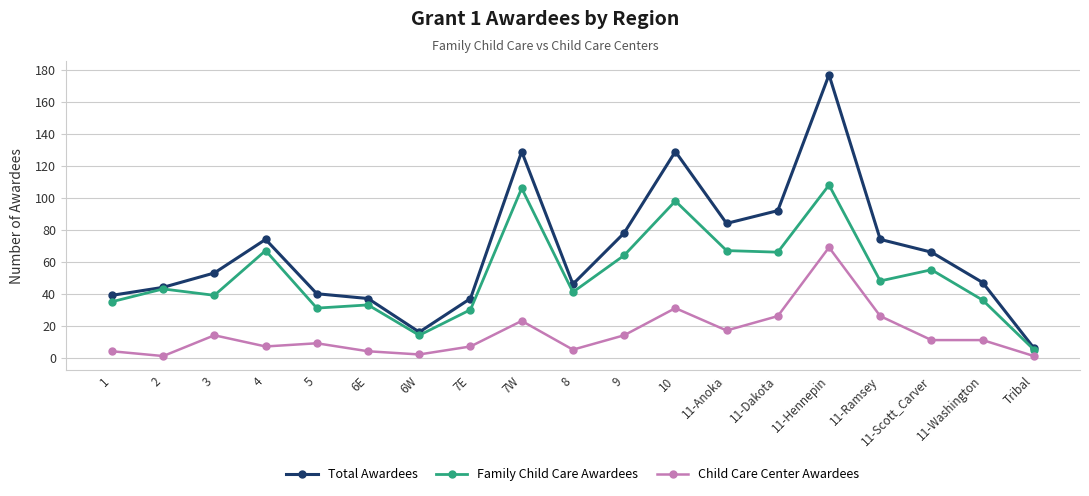

True or false: Family Child Care Awardees and Child Care Center Awardees intersect in this chart.

False